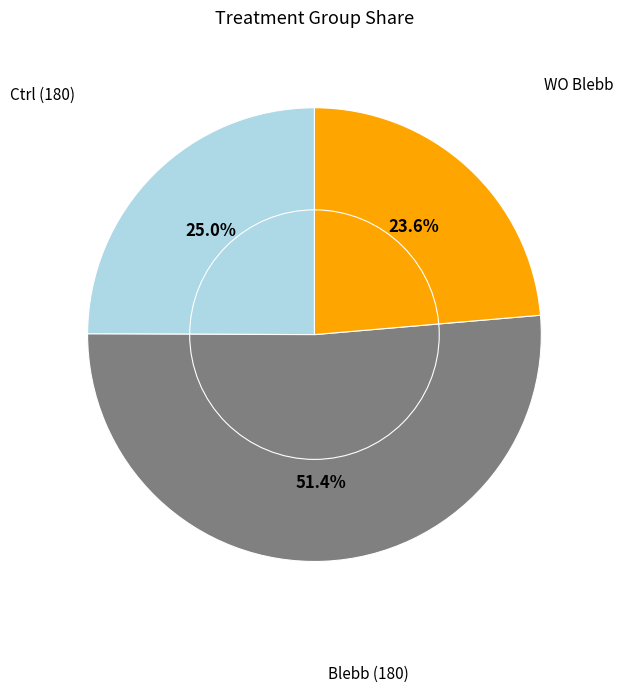

Is there any slice that represents more than half of the pie?

Yes